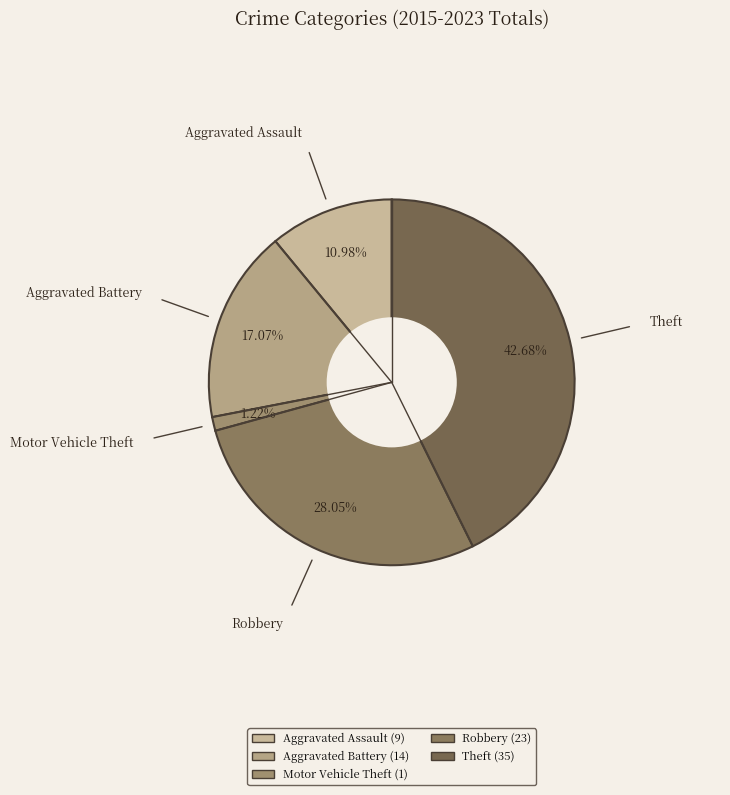

To the nearest percent, what is the combined percentage of Theft and Aggravated Battery?

60%